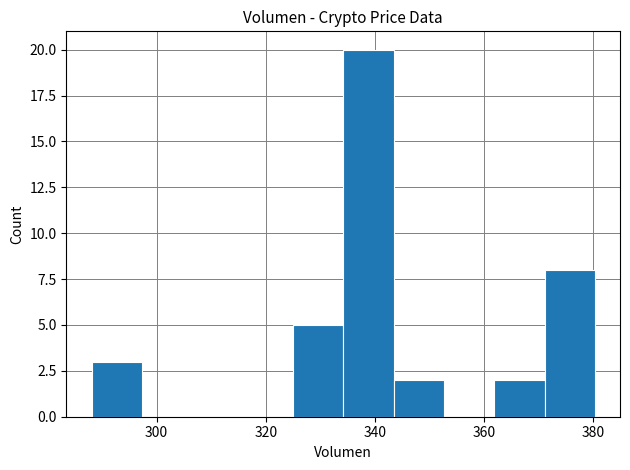

What is the height of the bar covering 324 to 334 on the x-axis? Neither the bar edges nor the heights are printed on the chart, so give them approximately, as read against the axes.

5